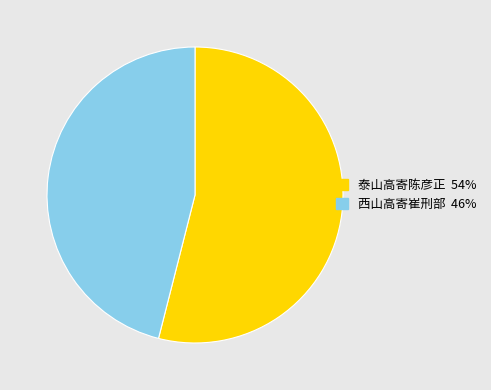

Is it true that 泰山高寄陈彦正 is 54% of the pie?

True